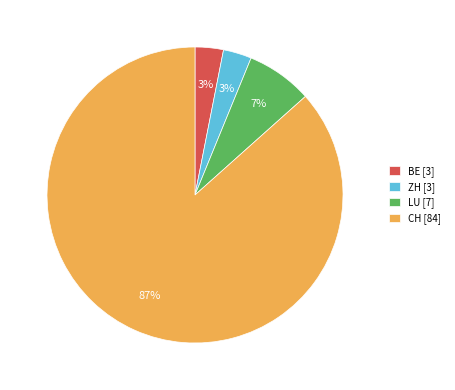

The ZH slice represents 3% of the pie. True or false?

True